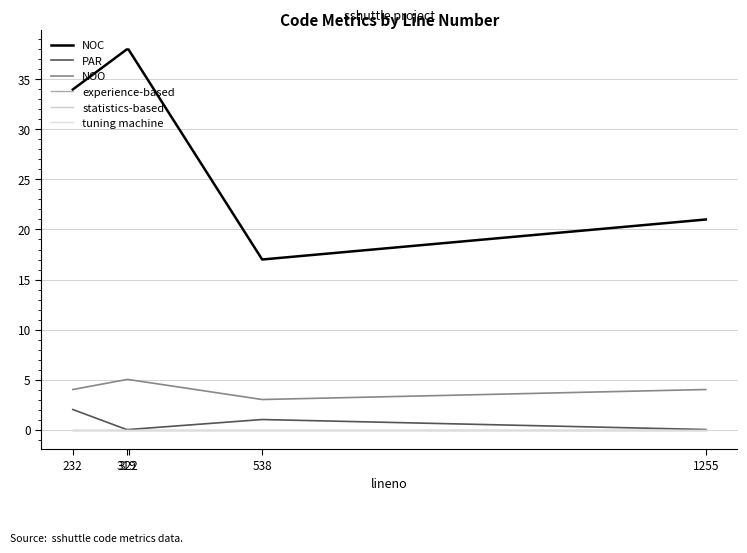

Is this an area chart (filled region under the line)?

No